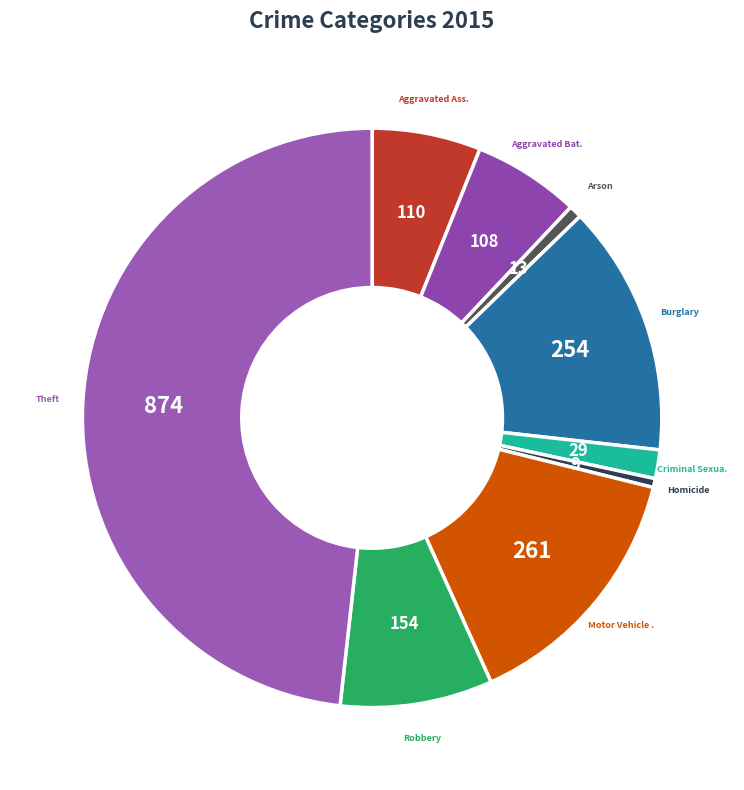

To the nearest percent, what is the average slice percentage?

11%